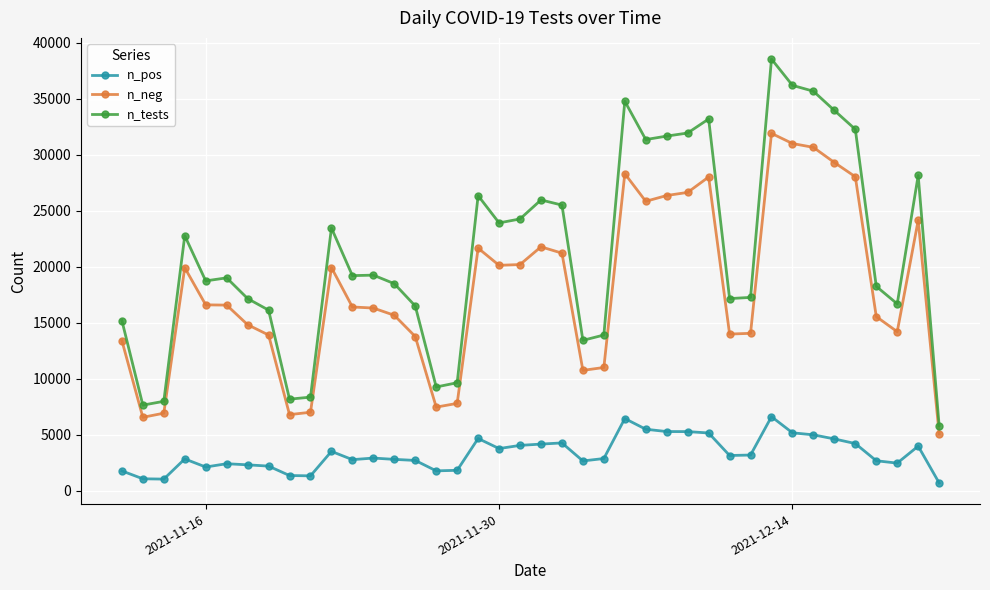

True or false: n_pos and n_neg cross at least once.

False